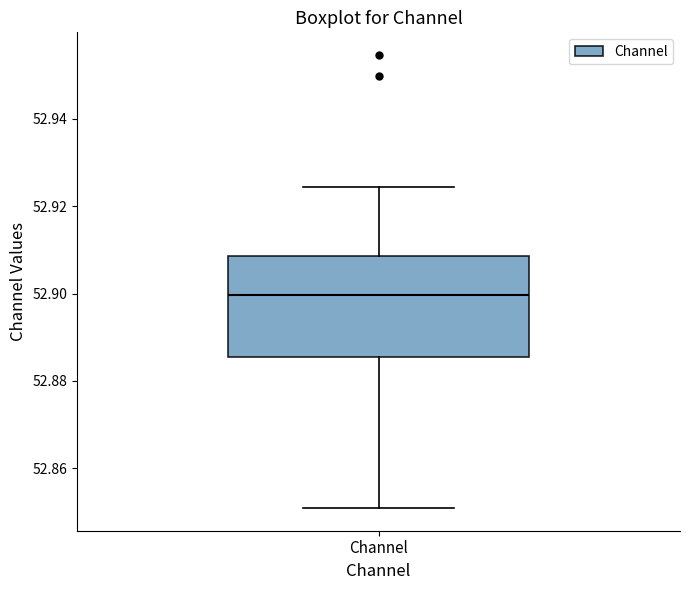

Transcribe this box plot: give where the median line is, the range the box spans, and where the two whiskers end, as read against the y-axis. The values are not printed on the chart, so give them approximately, as read against the axis.

median 52.900, box 52.886 to 52.908, whiskers 52.850 to 52.924